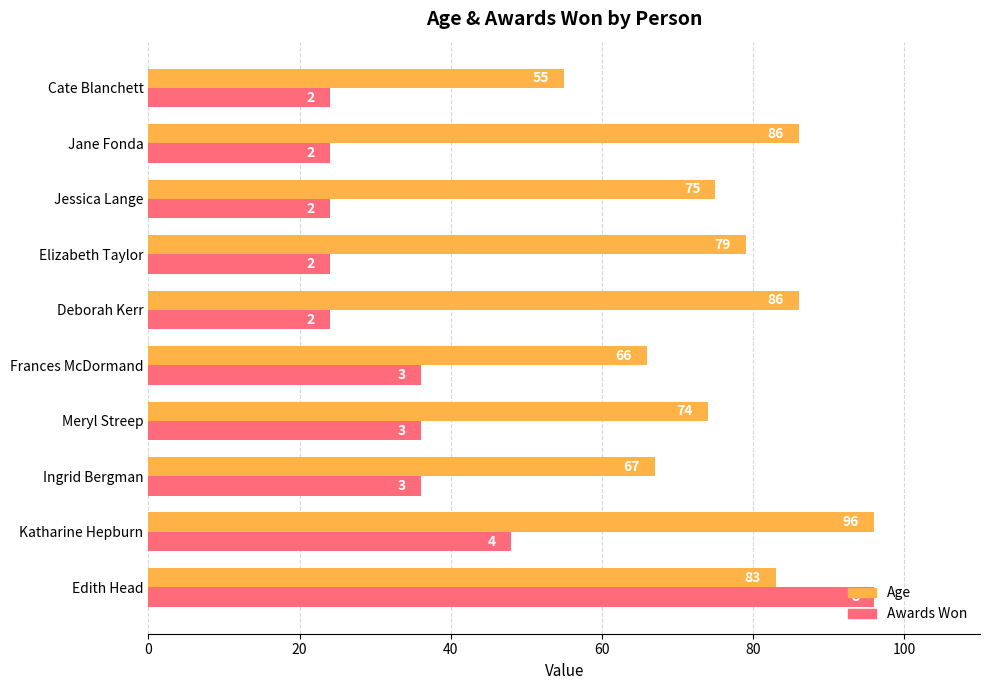

What is the spread (max minus min) of values at Jessica Lange?

51